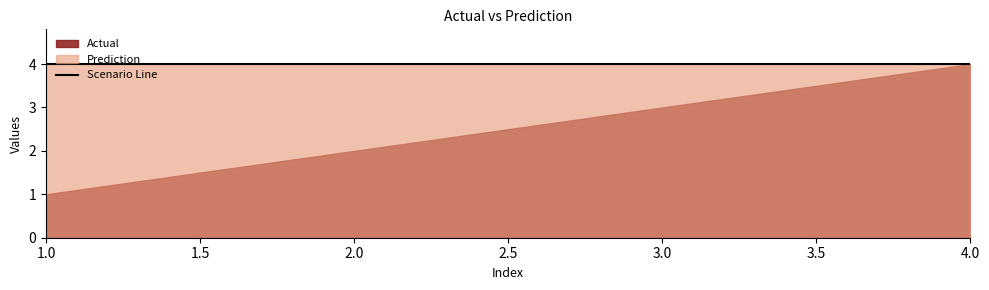

True or false: Prediction and Actual intersect in this chart.

False